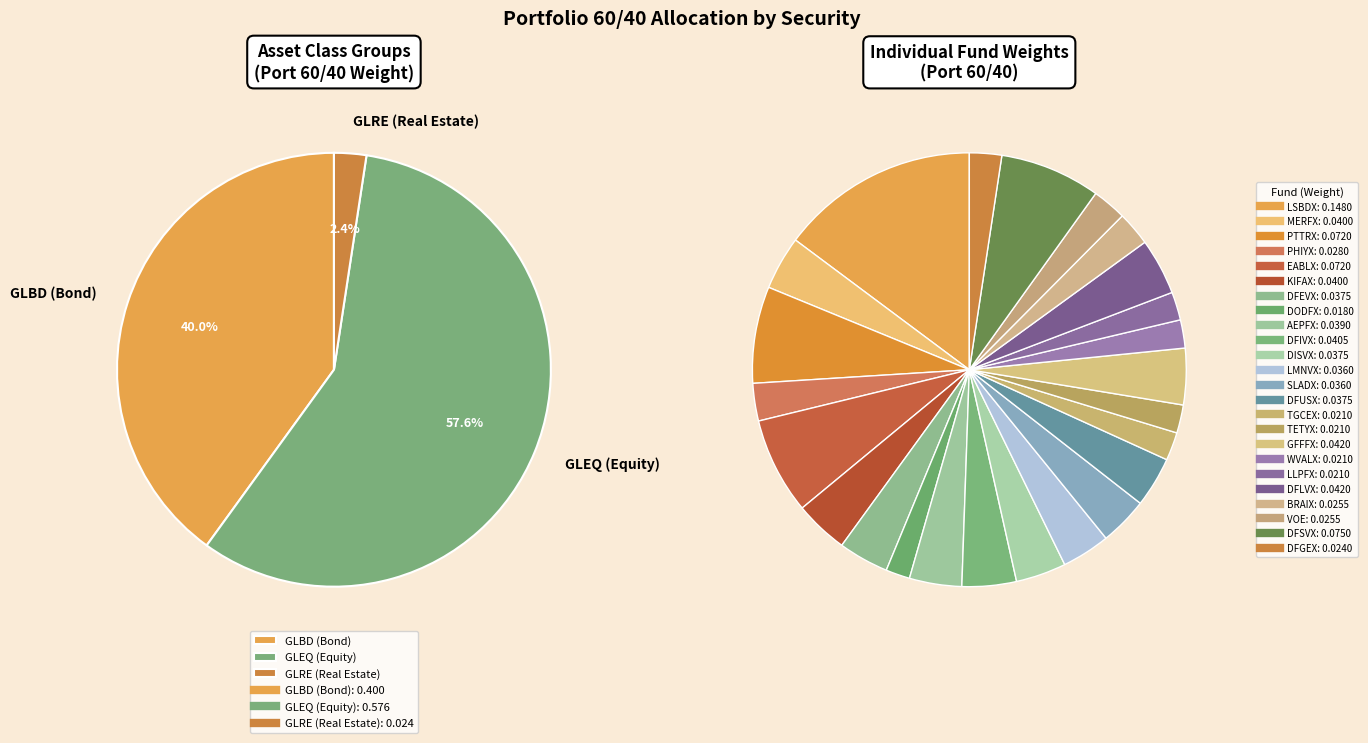

Between DFLVX (GLEQ) and DFGEX (GLRE), which is larger?

DFLVX (GLEQ)